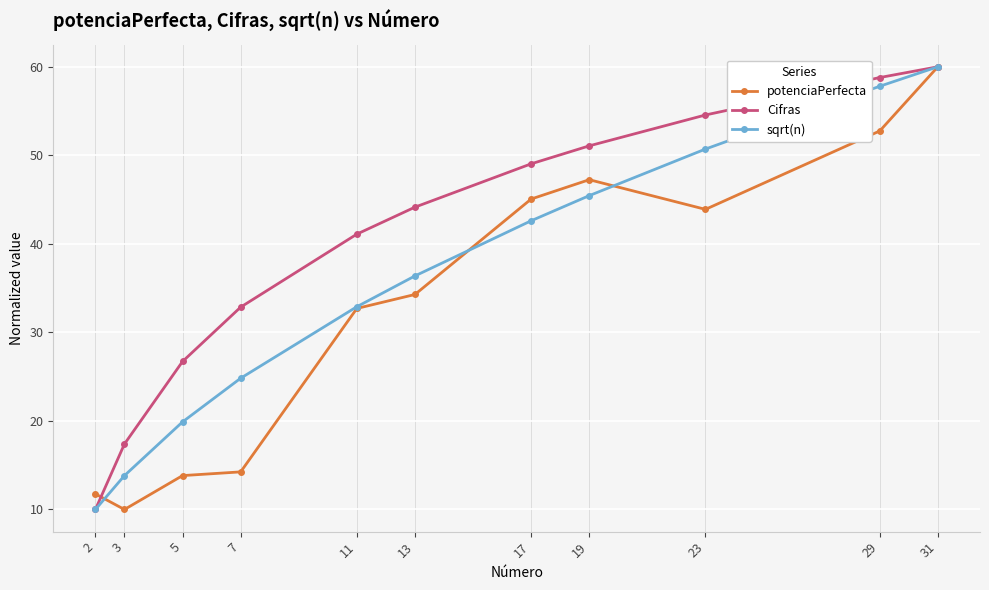

Where do potenciaPerfecta and Cifras first cross each other?

2 and 3